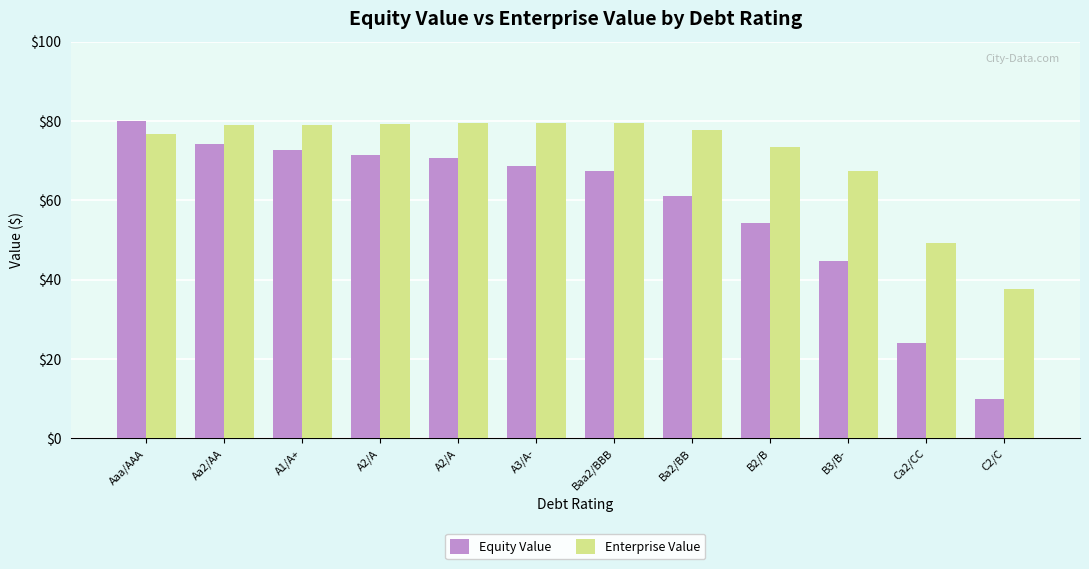

How many groups of bars are there?

12